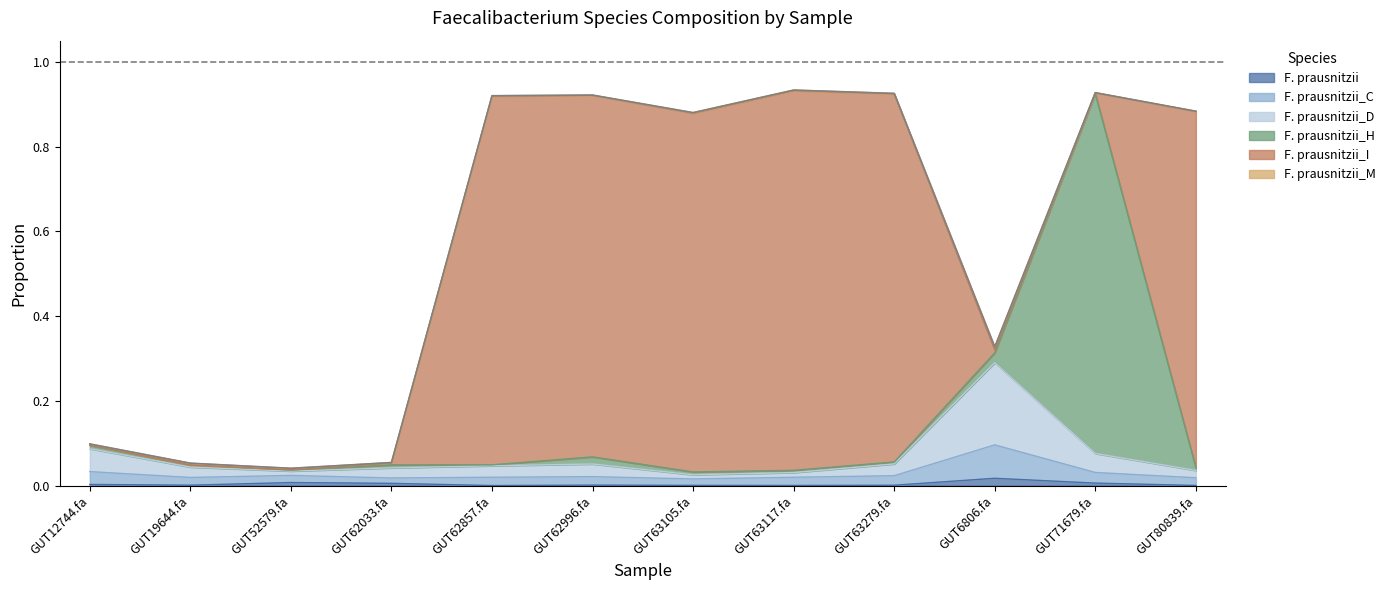

Is it true that F. prausnitzii equals 0.0 at GUT19644.fa?

True